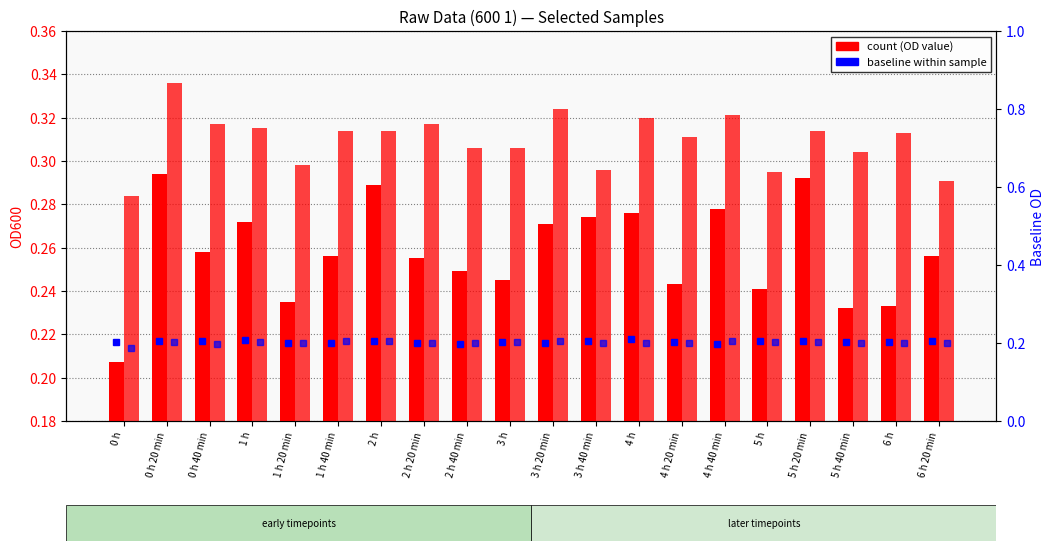

How many data points does each series have?

20